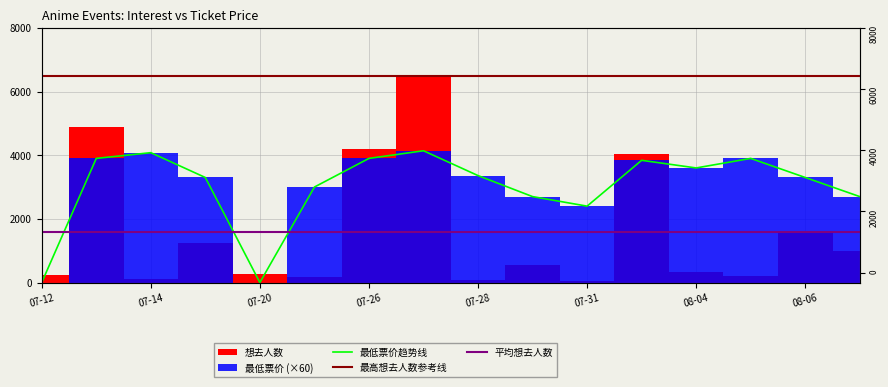

What is the total value across all series at 07-14?

11988